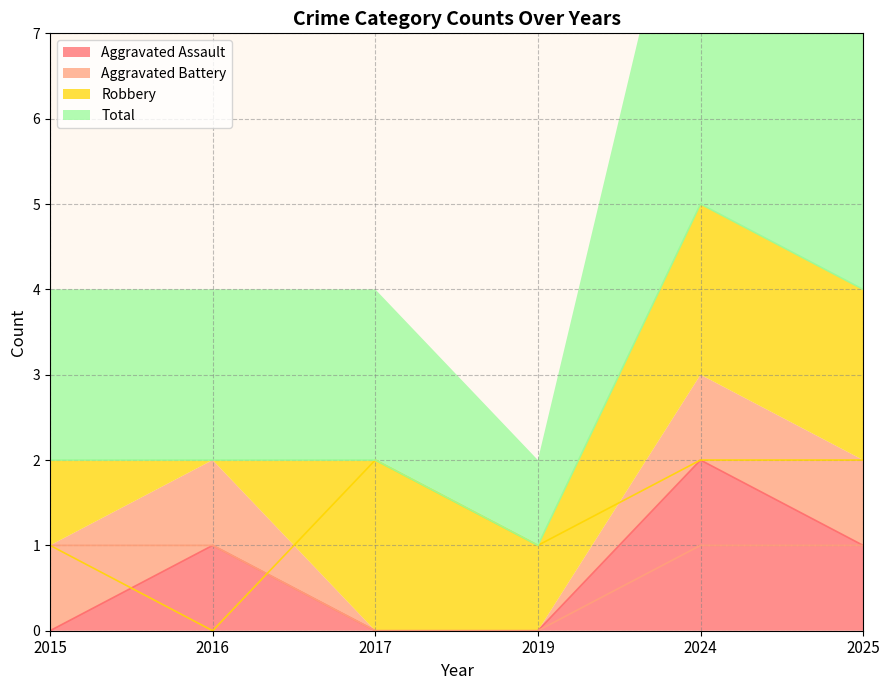

True or false: Aggravated Assault has a value of 1 at 2025.

True